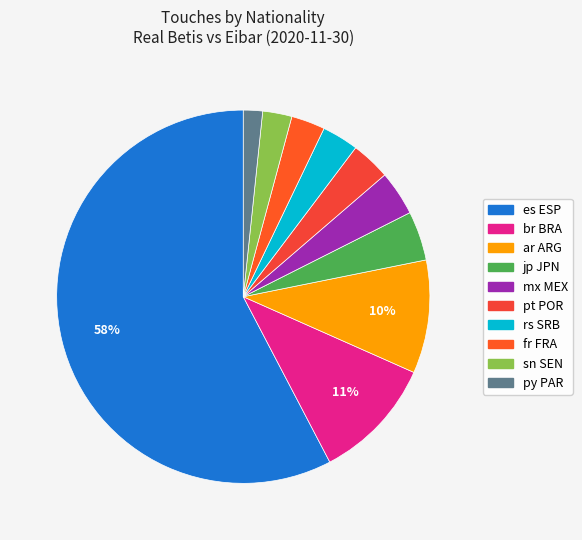

How many slices are in this pie chart?

10